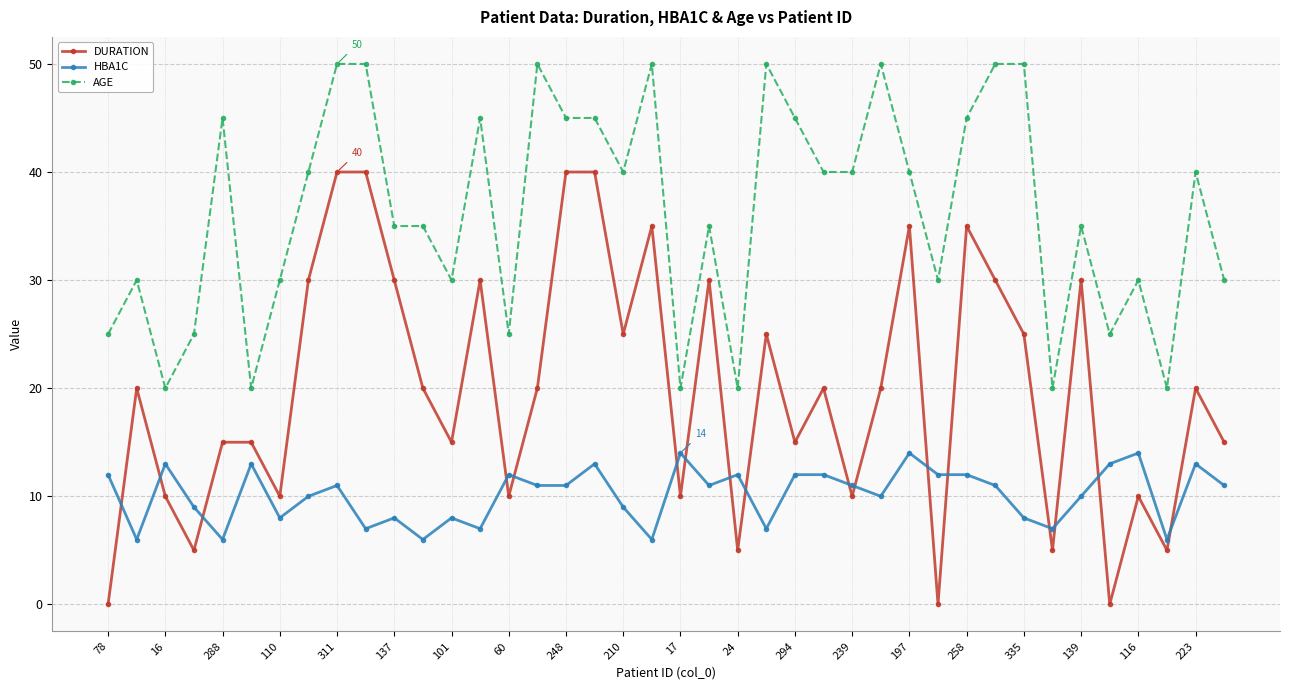

Is this an area chart (filled region under the line)?

No